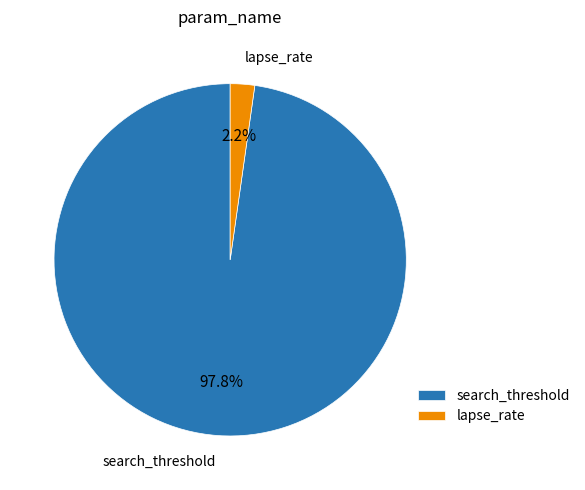

What is the smallest slice in the pie chart?

lapse_rate